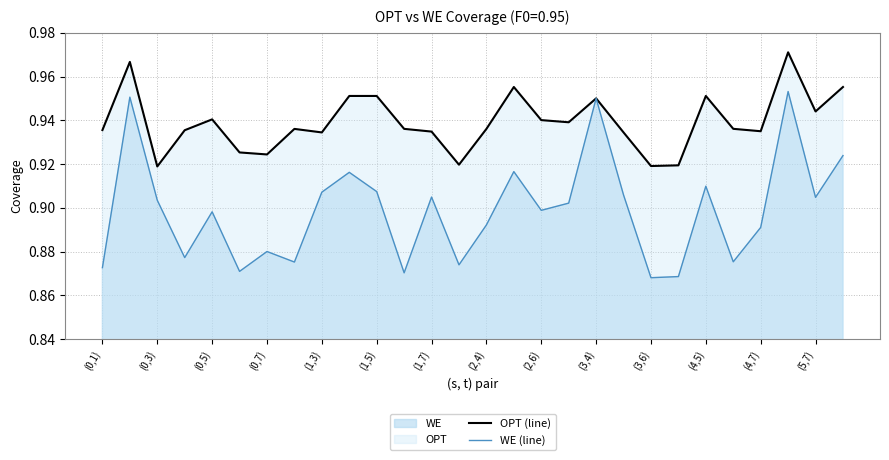

Does the chart have visible grid lines?

Yes